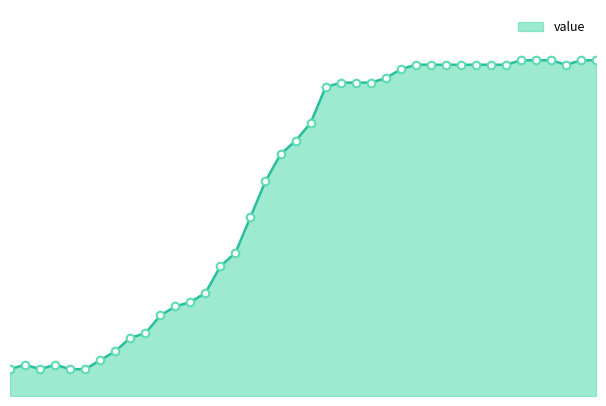

Does the chart have visible grid lines?

No